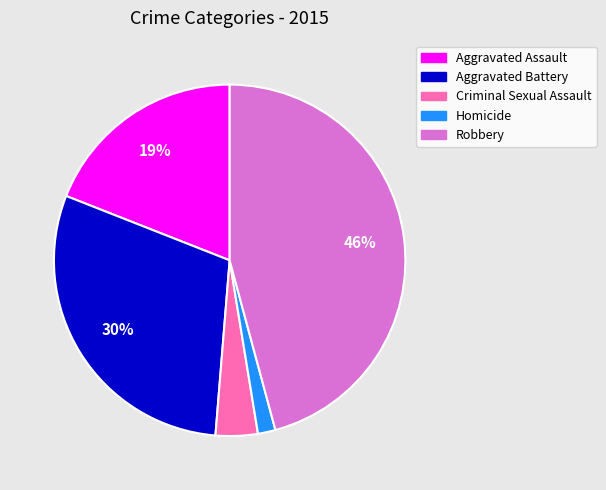

What percentage is the Aggravated Assault slice, to the nearest percent?

19%